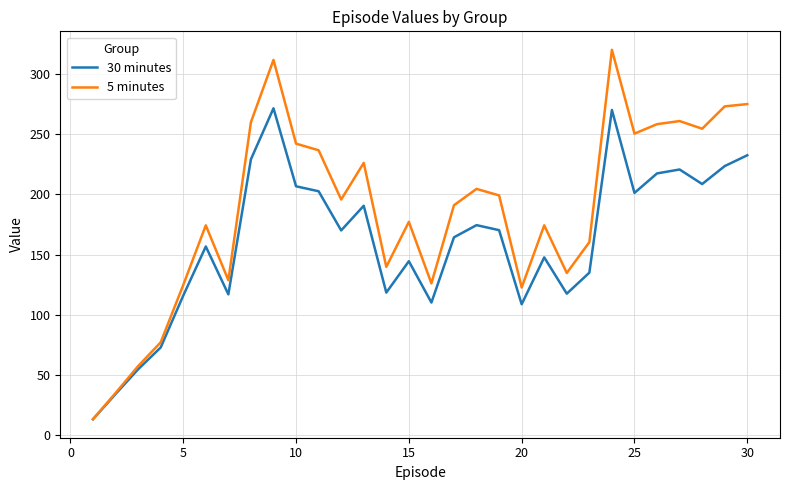

Which series has the widest spread of values?

5 minutes